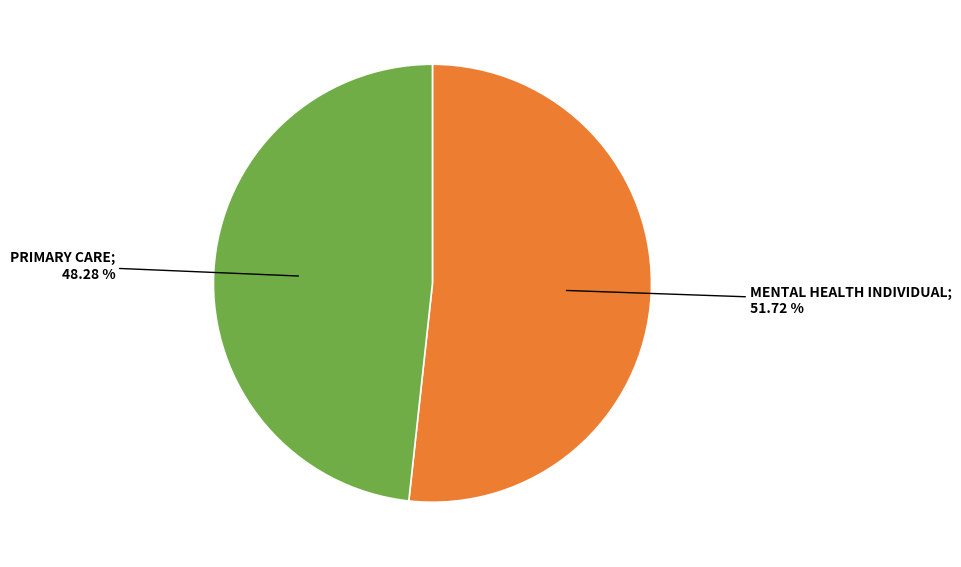

Is there any slice that represents more than half of the pie?

Yes